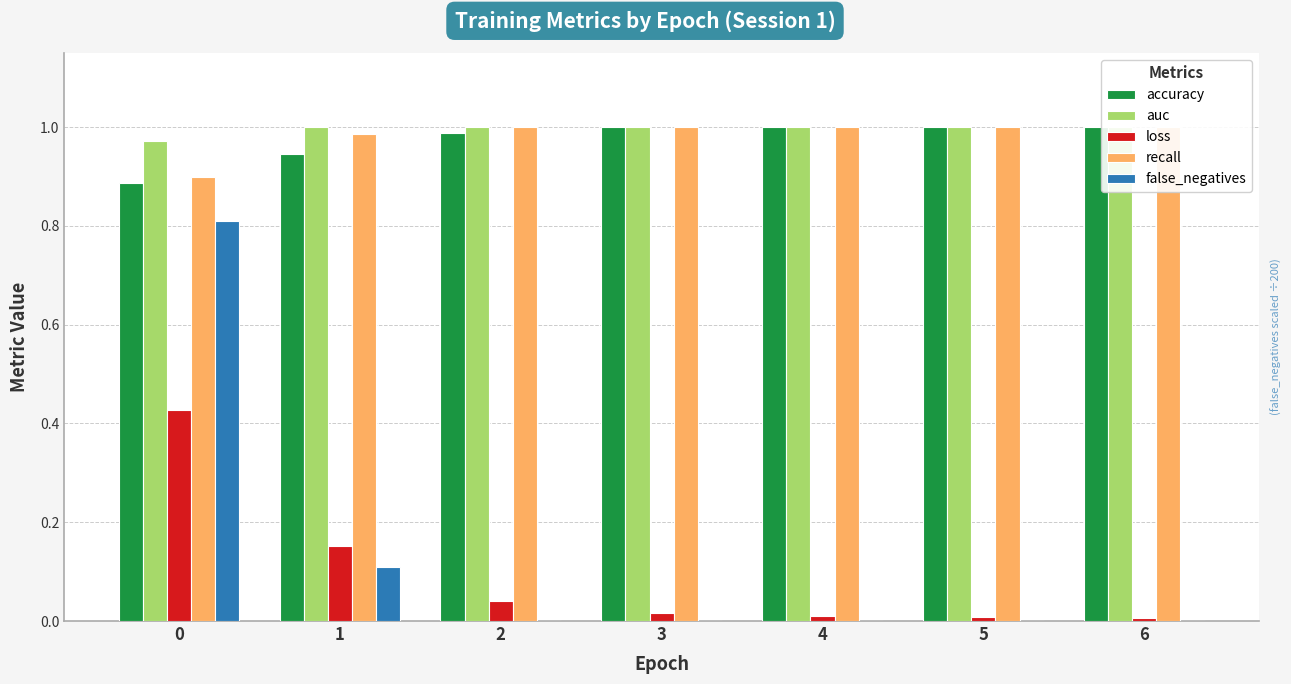

What is the value of the accuracy bar at the 6th from the left?

1.0